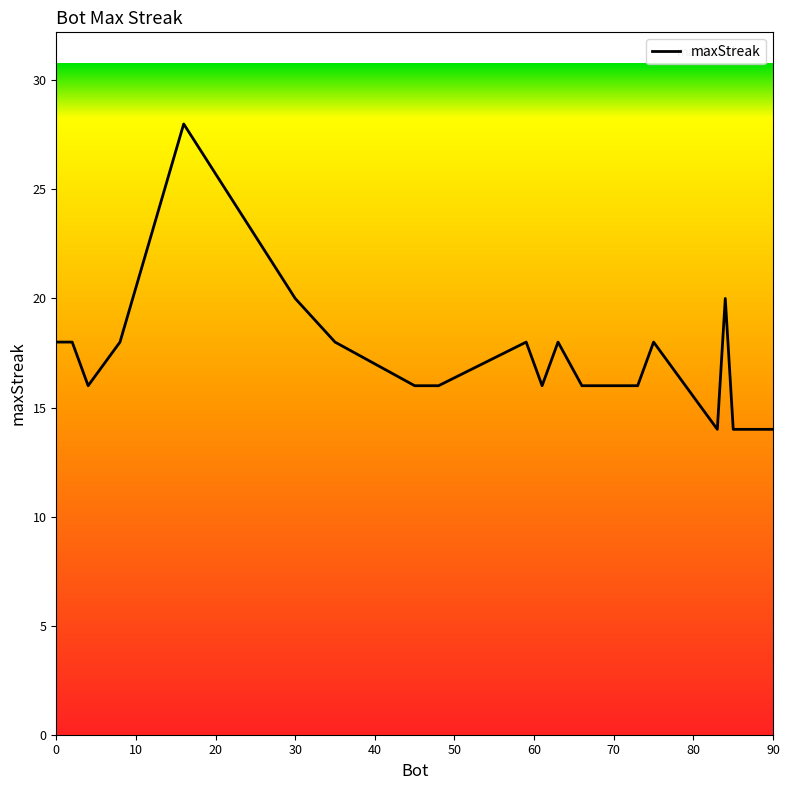

What is the smallest value displayed?

14